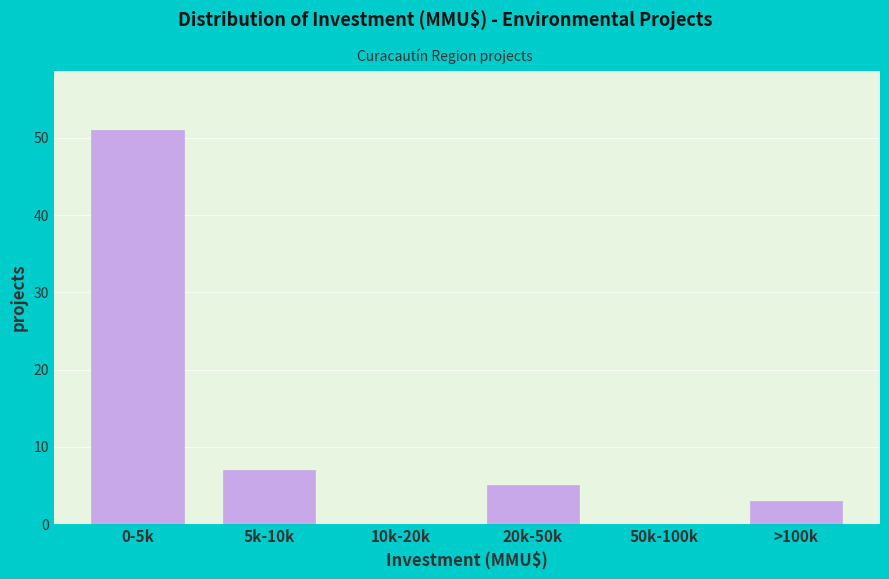

Reading left to right, what are all the values shown in this chart?

0-5k=51	5k-10k=7	10k-20k=0	20k-50k=5	50k-100k=0	>100k=3